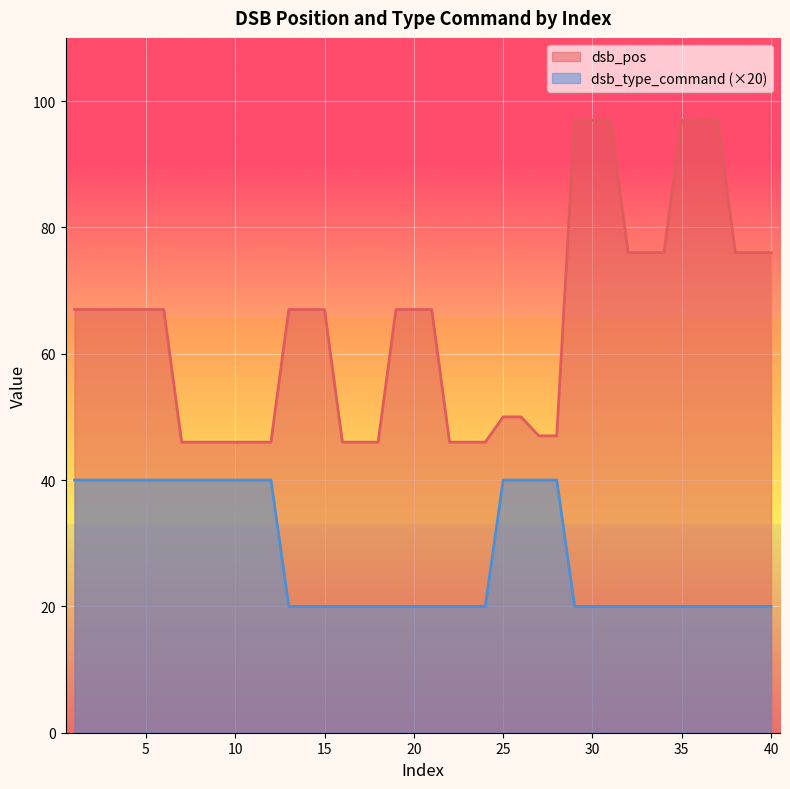

What is the value of the dsb_pos point at the 32nd from the left?

76